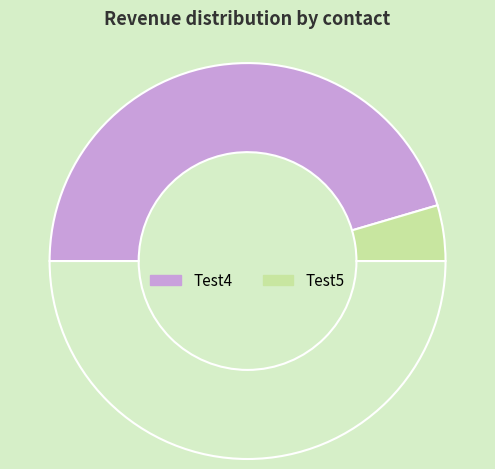

Count the number of slices in the pie.

3